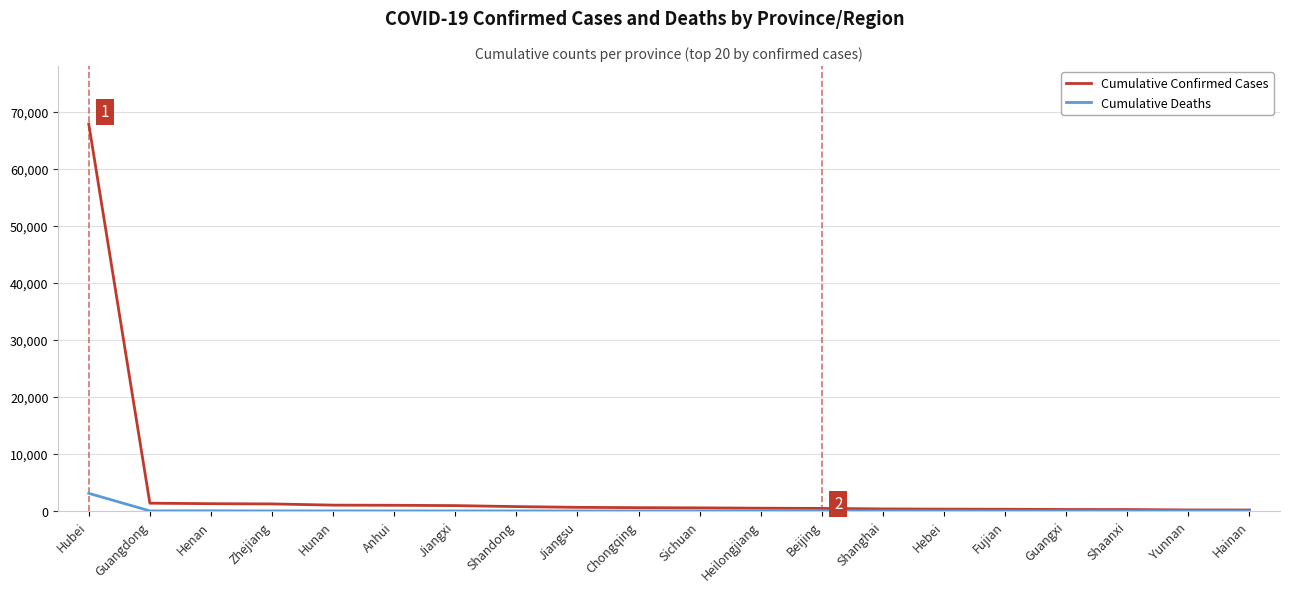

What is the difference between the second highest and minimum values in the Cumulative Deaths series?

22